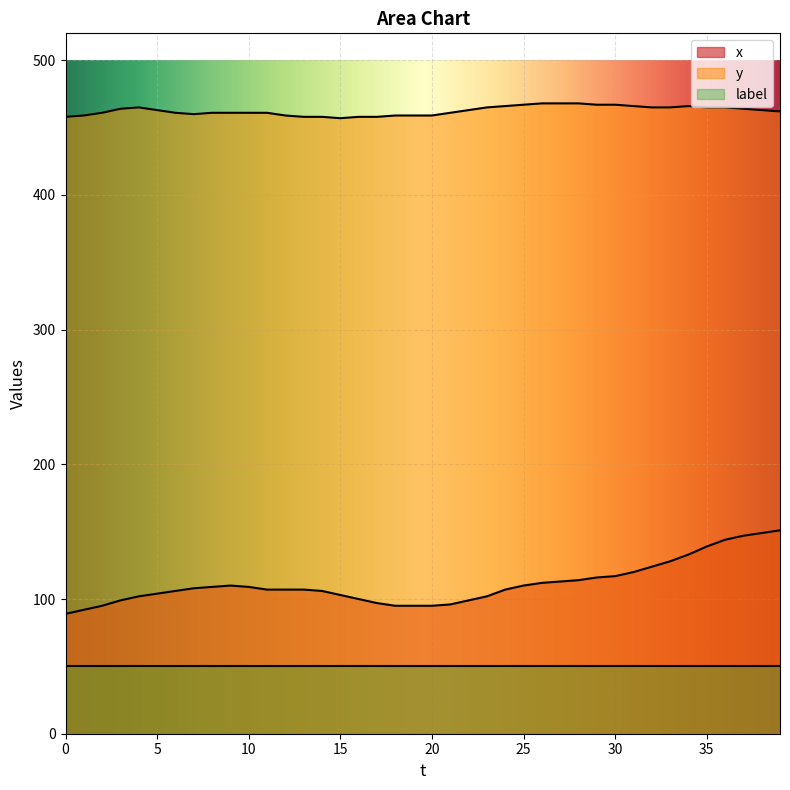

What is the sum of the x values at 30 and 2?

212